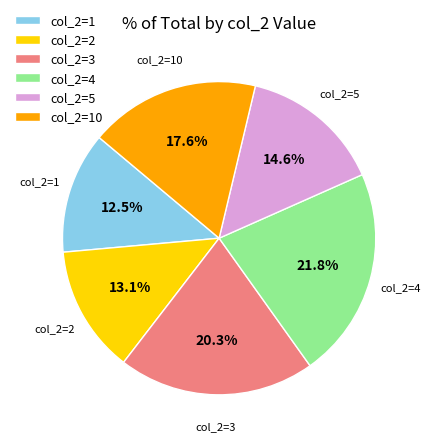

Which category has the smallest portion of the pie?

col_2=1